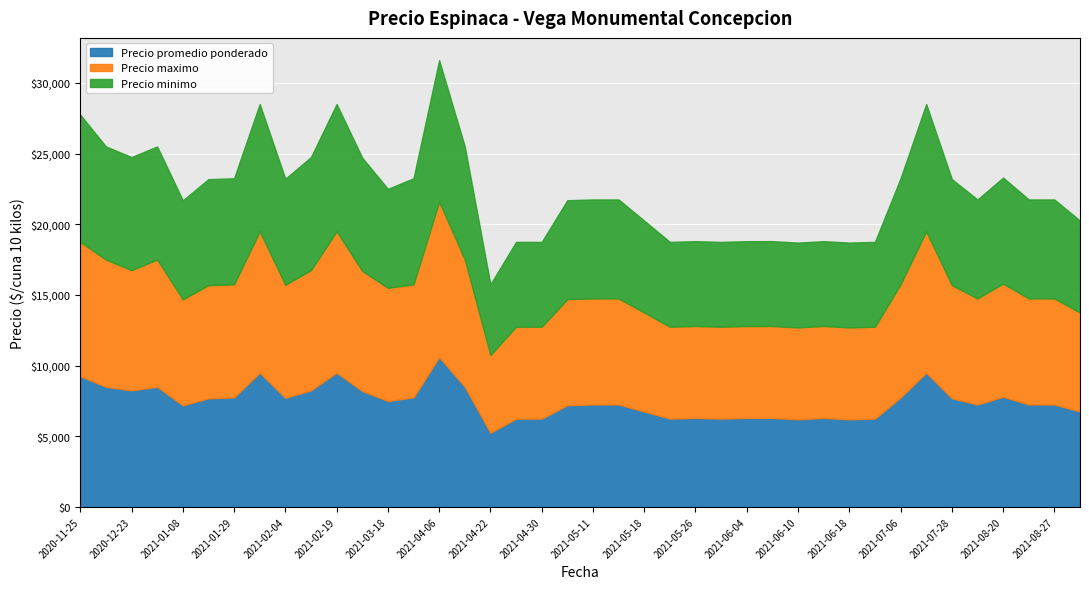

At which category is the sum across all series the highest?

2021-04-06